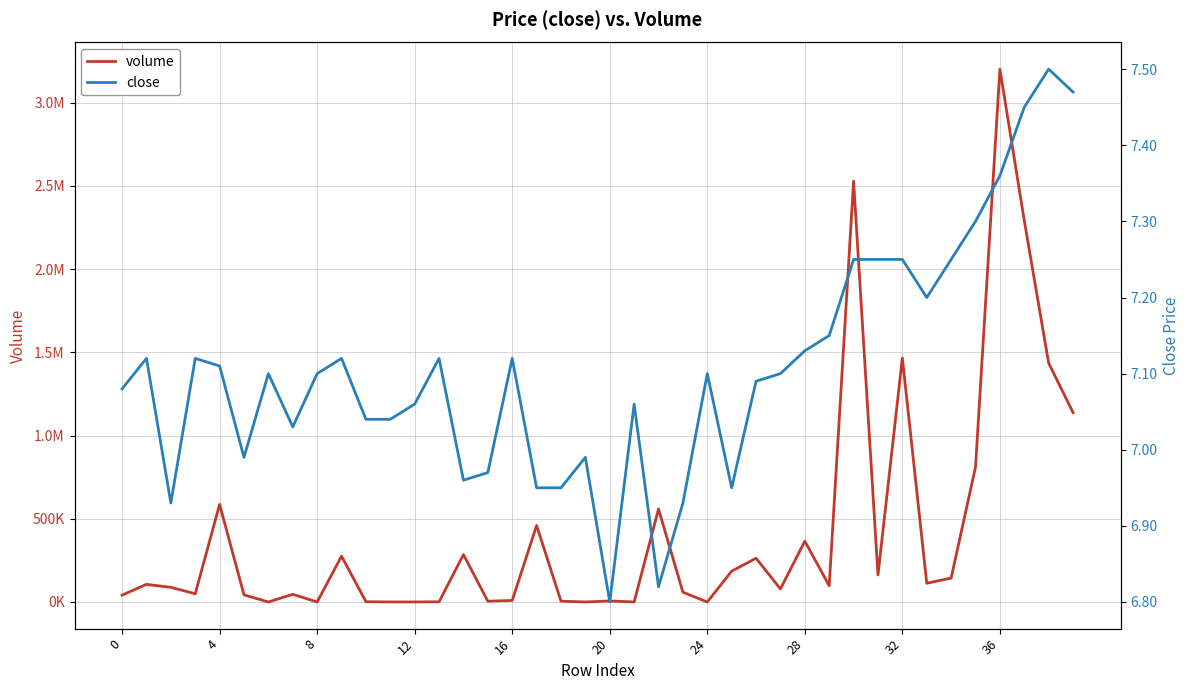

True or false: close and volume cross at least once.

False